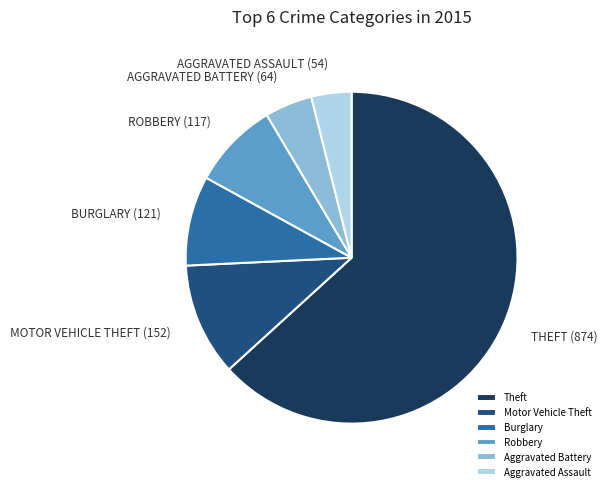

What is the smallest slice in the pie chart?

Aggravated Assault